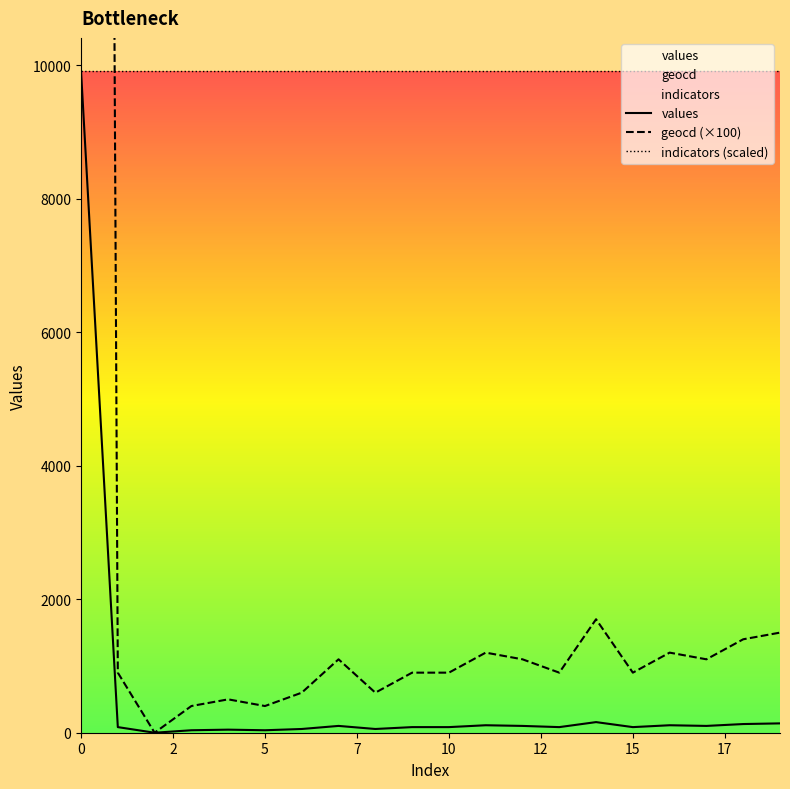

What is the highest value of the values series?

9915